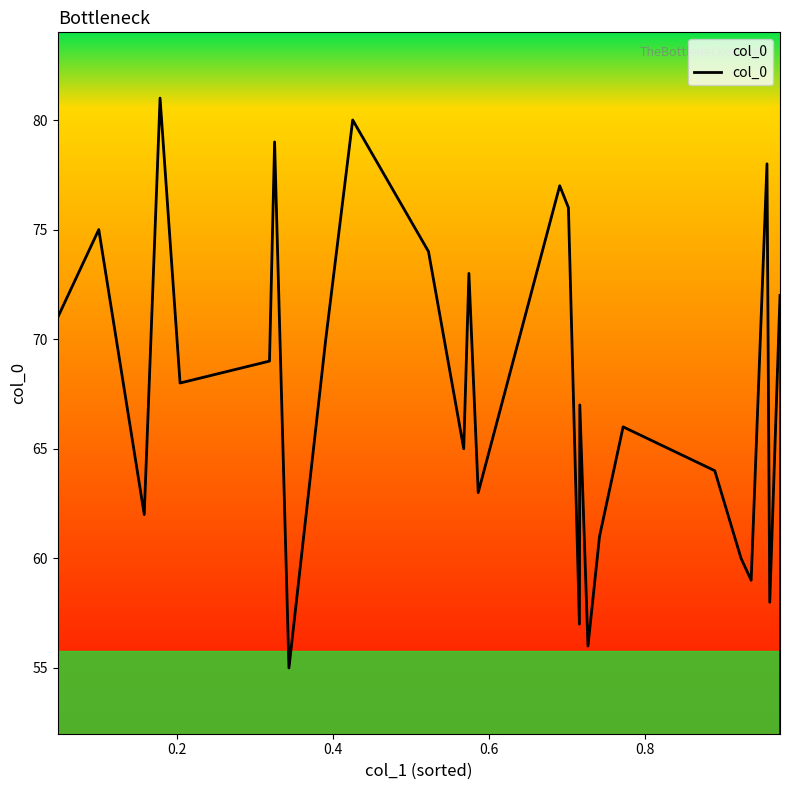

What is the difference between the maximum and minimum values?

26